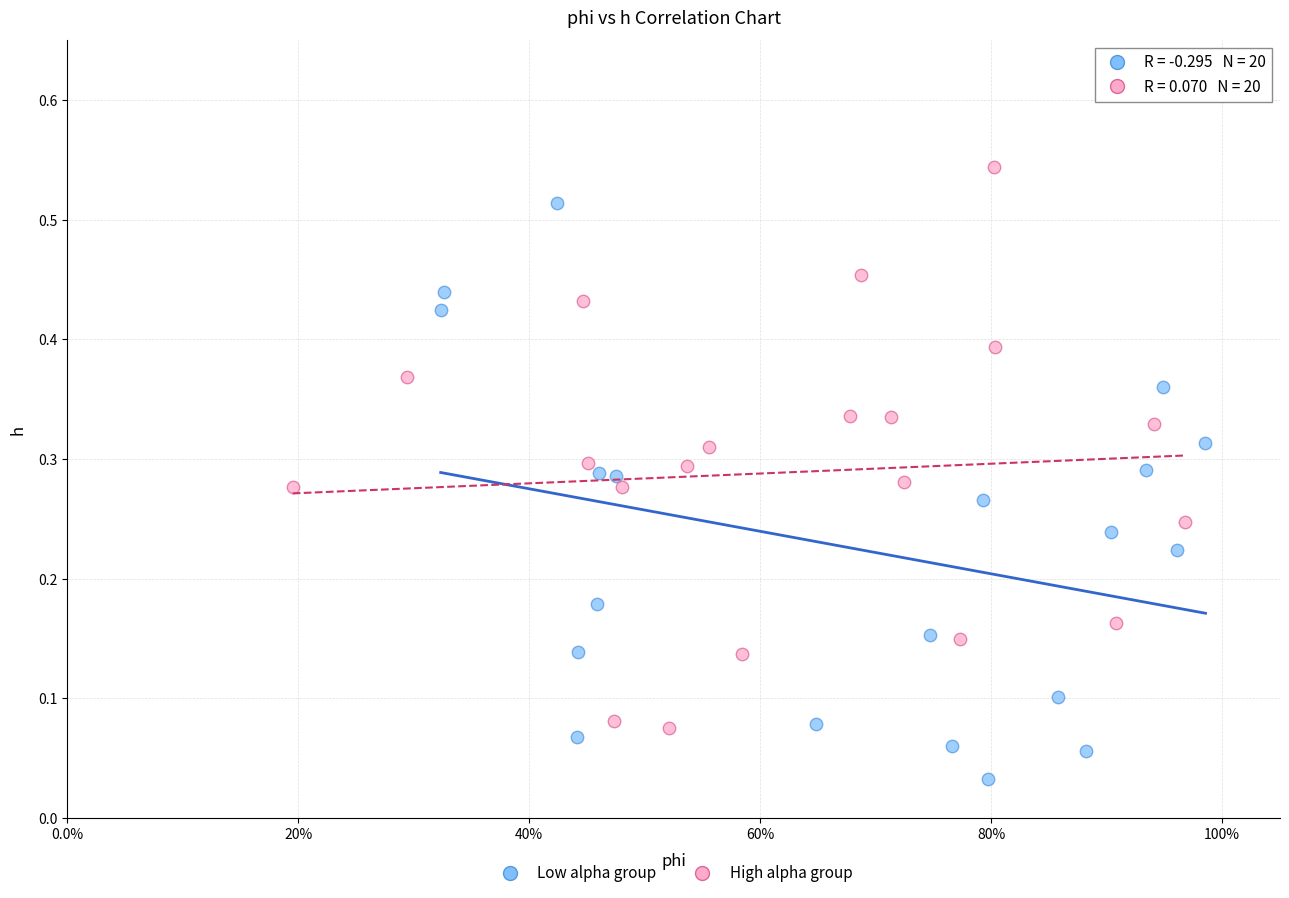

Which series reaches the minimum Y coordinate?

Low alpha group